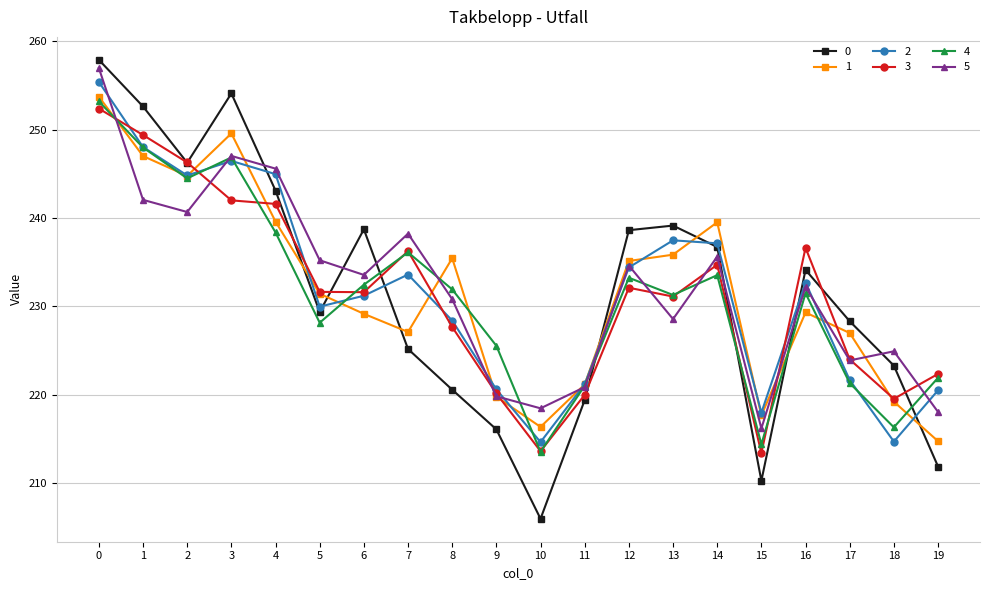

How many data points in 5 are above 233?

10